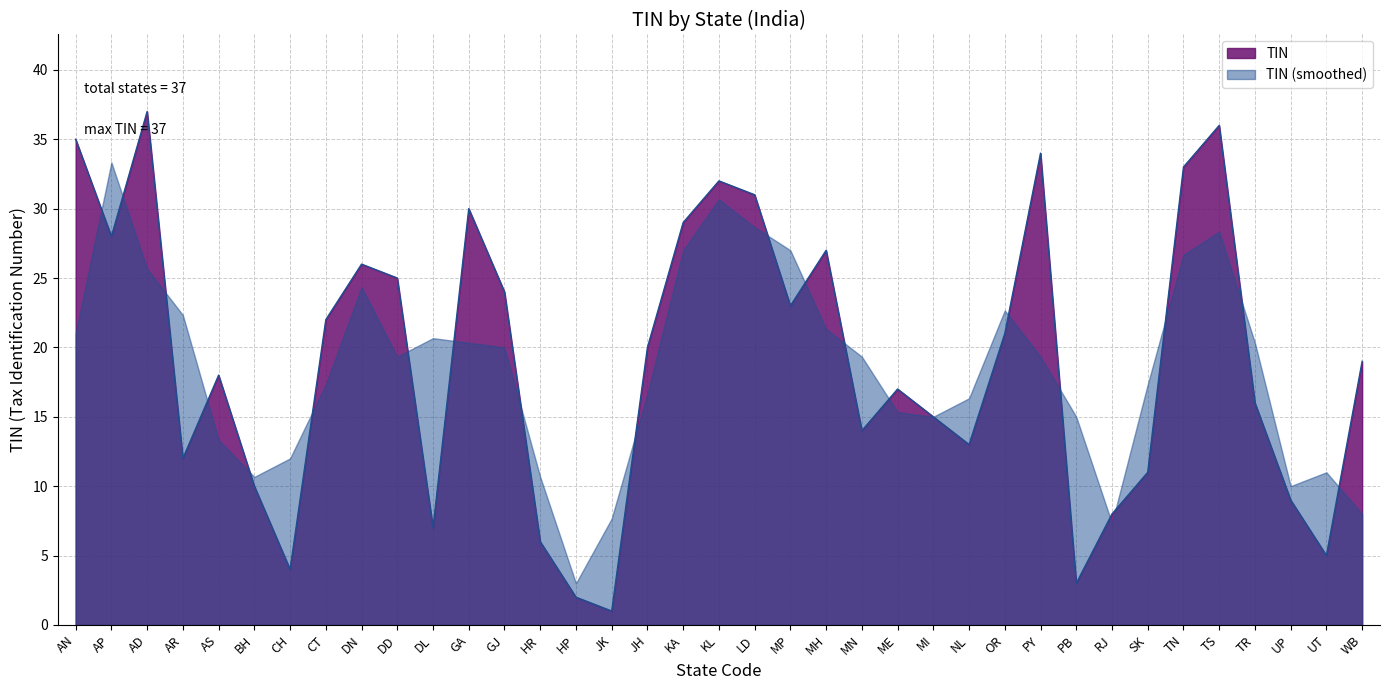

Which has a higher value, MP or PY?

PY